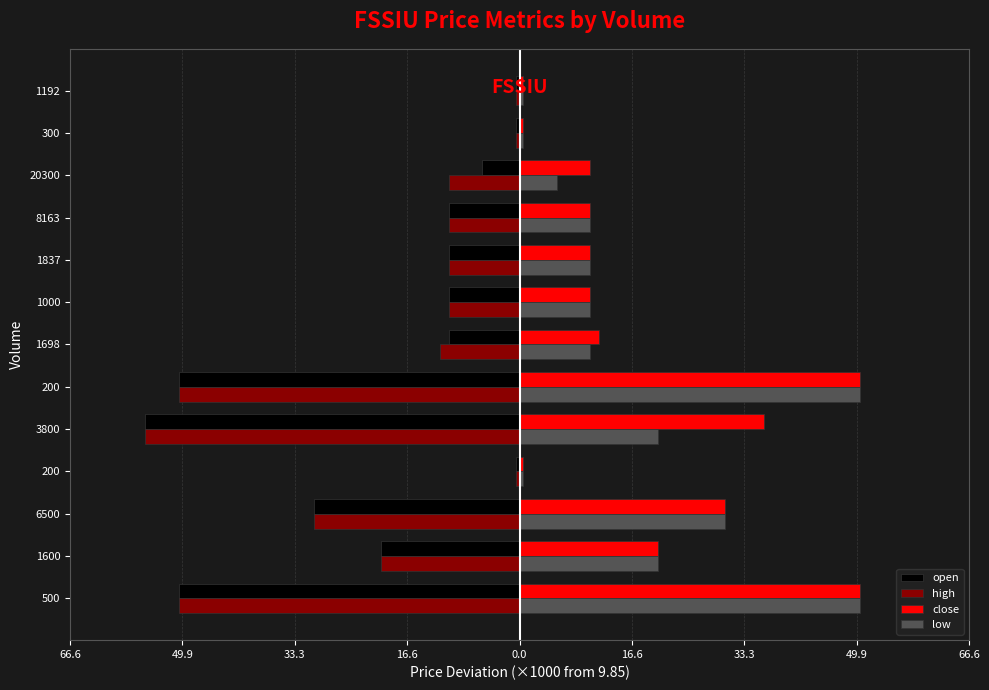

Which series has the largest total across all categories?

close